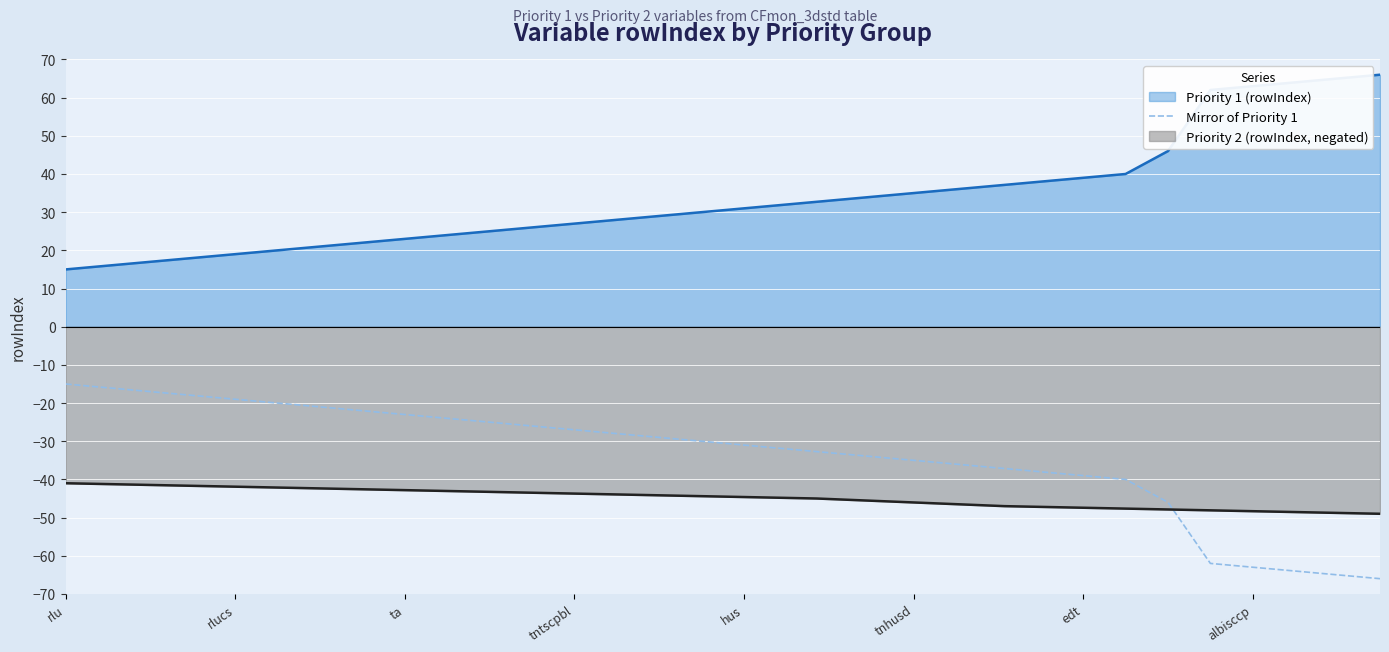

What is the sum of all values?

-1081